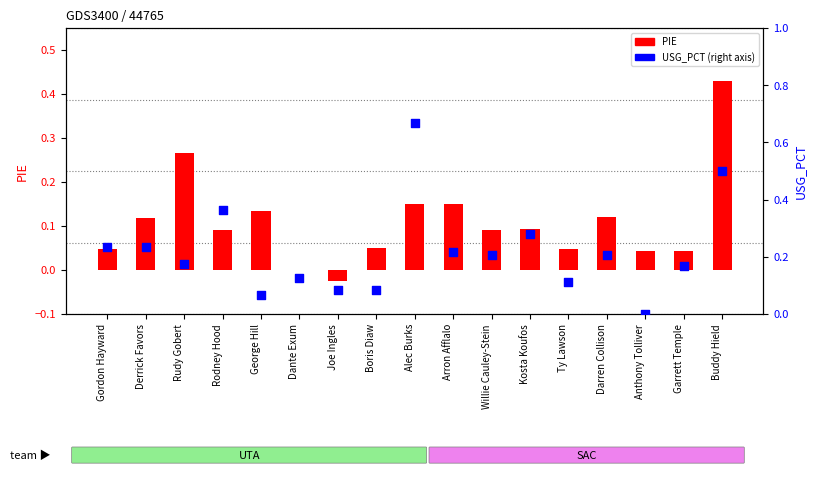

Is the value of PIE at Dante Exum greater than the value of USG_PCT at Darren Collison?

No